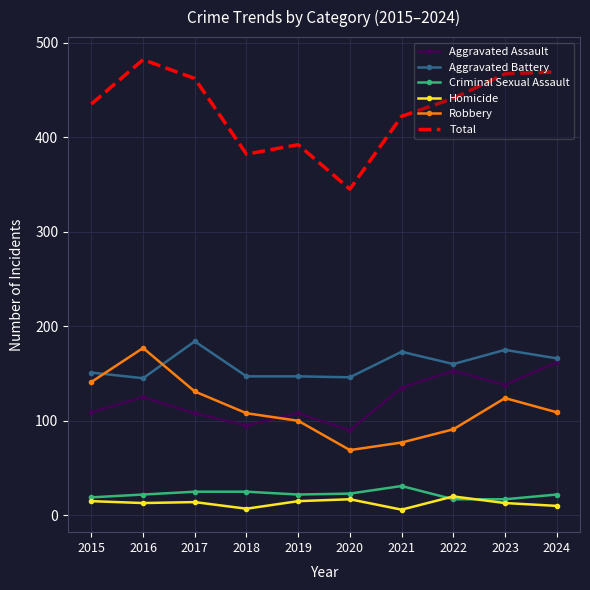

True or false: Criminal Sexual Assault has a value of 25 at 2017.

True